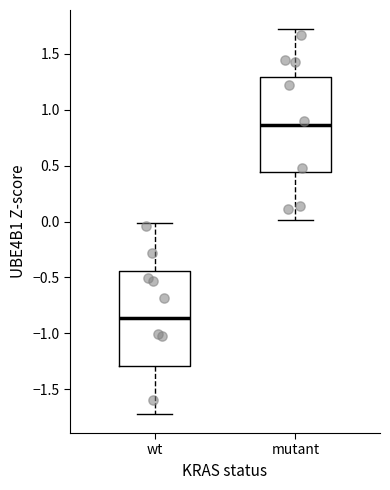

Reading left to right, read every box against the y-axis: the position of its median line, the range the box covers, and the ends of its whiskers. The values are not printed on the chart, so give them approximately, as read against the axis.

wt: median -0.85, box -1.30 to -0.45, whiskers -1.70 to 0.00
mutant: median 0.85, box 0.45 to 1.30, whiskers 0.00 to 1.70